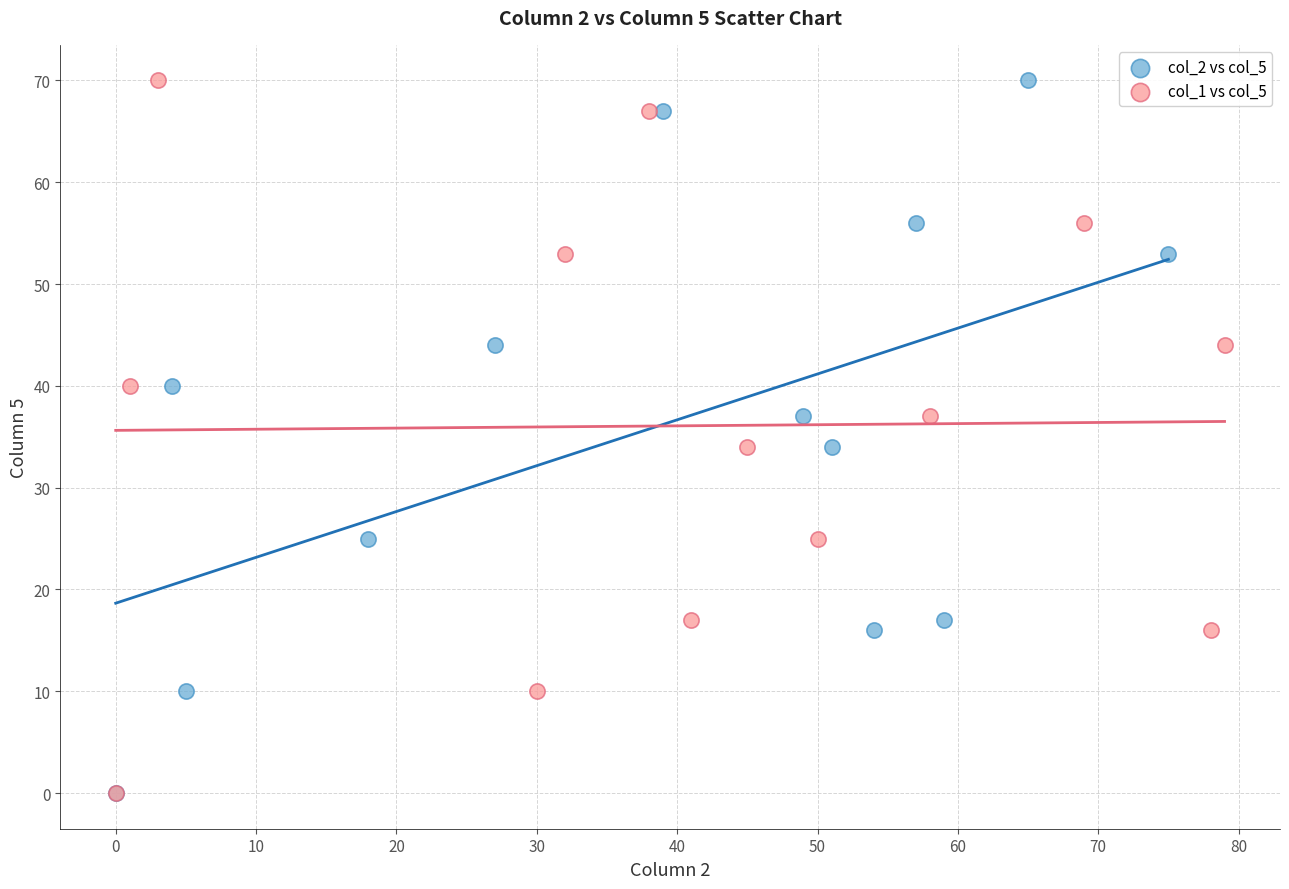

What are all the series names shown in the legend?

col_2 vs col_5, col_1 vs col_5